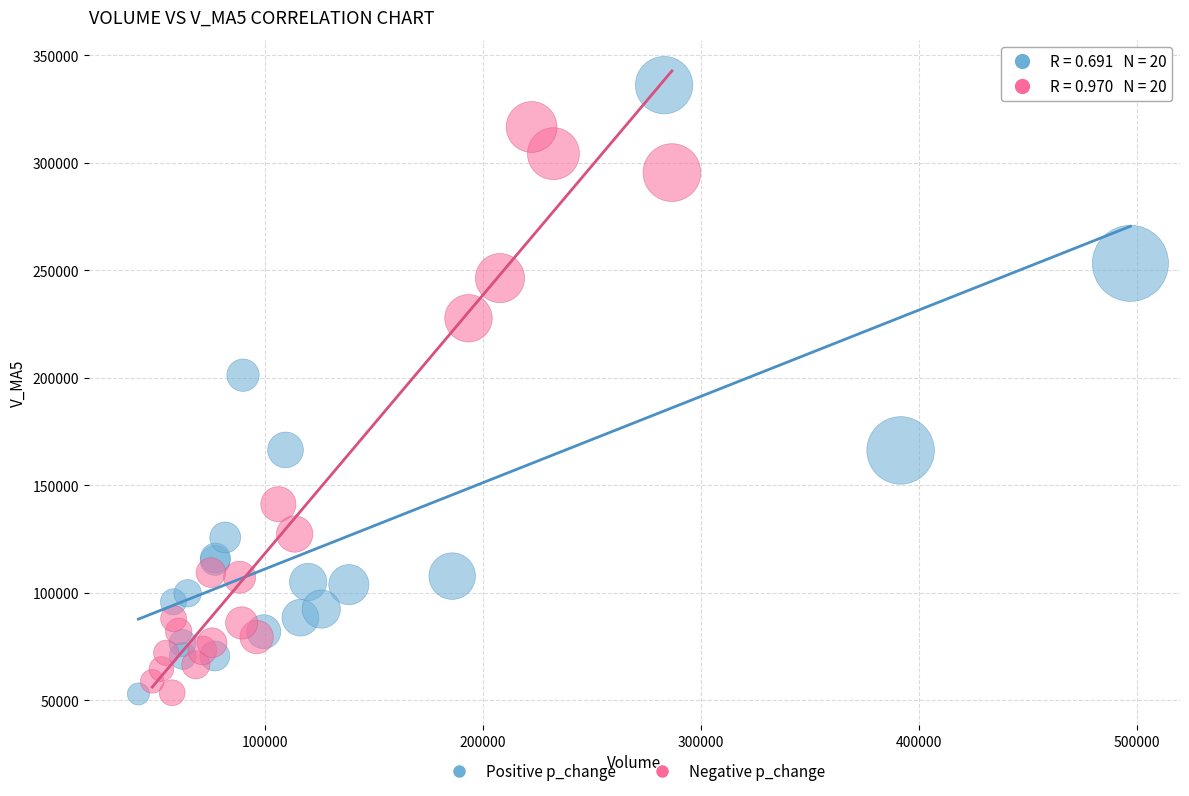

Which series reaches the maximum Y coordinate?

Positive p_change